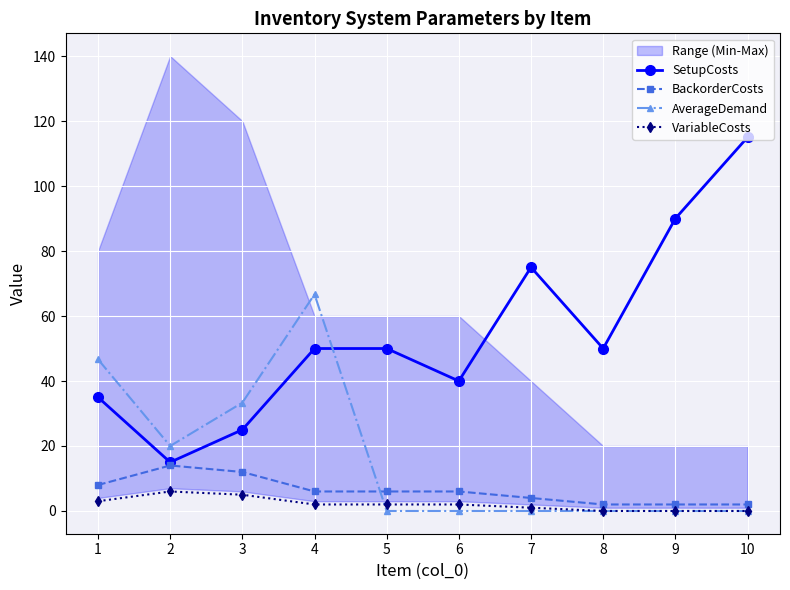

In SetupCosts, how many points are lower than both neighbors (excluding endpoints)?

3